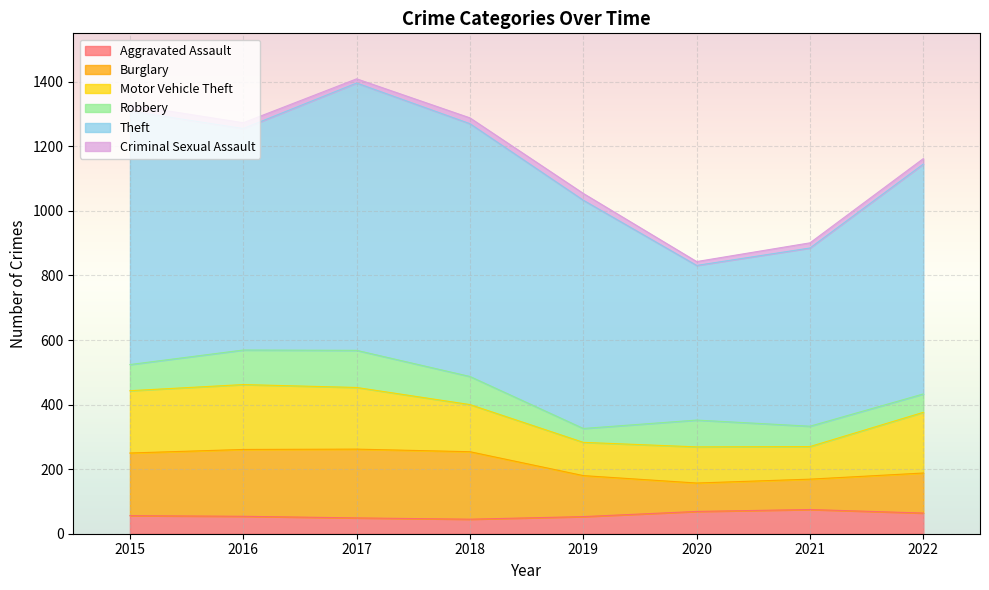

True or false: Motor Vehicle Theft and Robbery intersect in this chart.

False